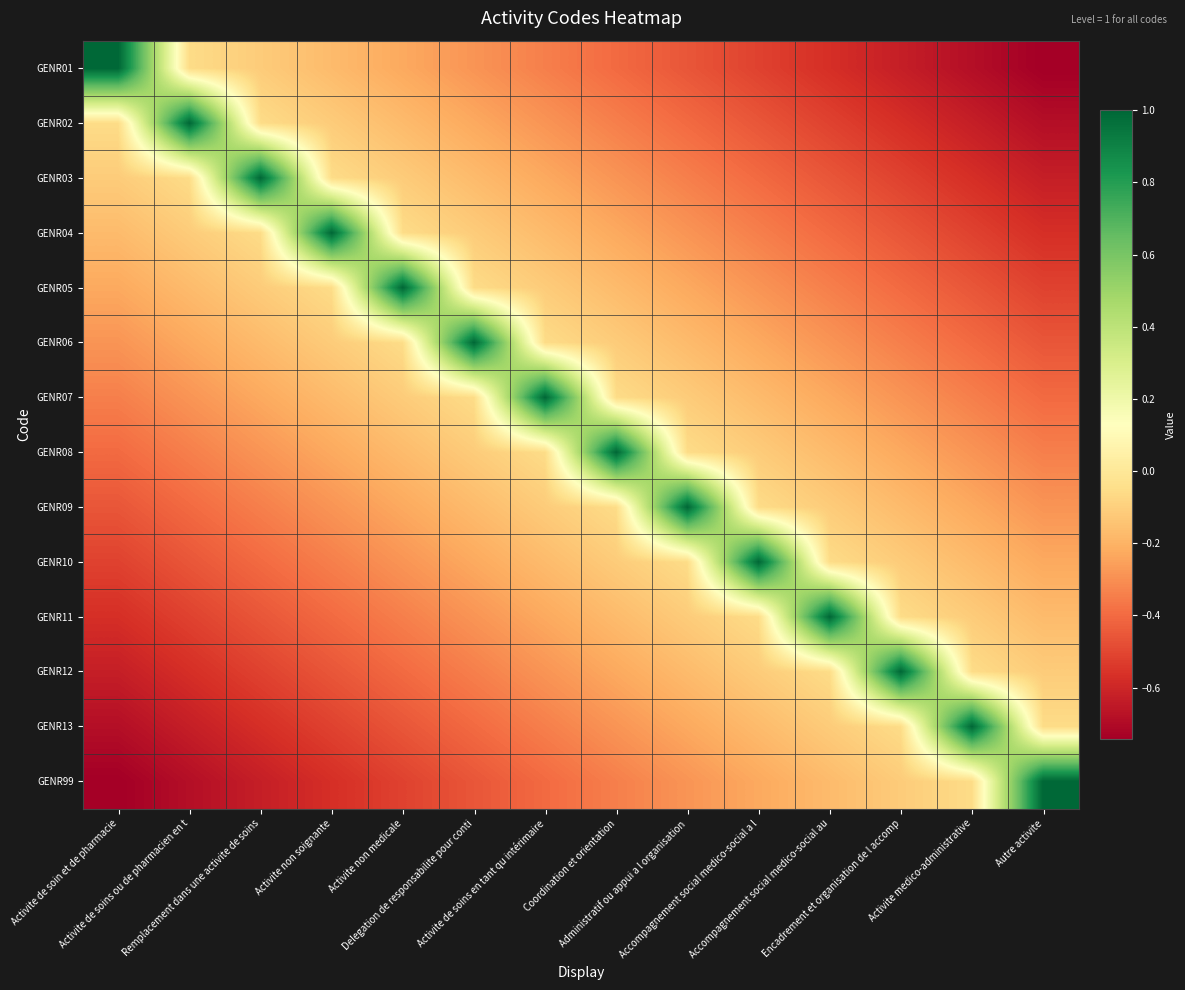

Rank the series by their maximum value, from lowest to highest.

GENR01, GENR02, GENR03, GENR04, GENR05, GENR06, GENR07, GENR08, GENR09, GENR10, GENR11, GENR12, GENR13, GENR99